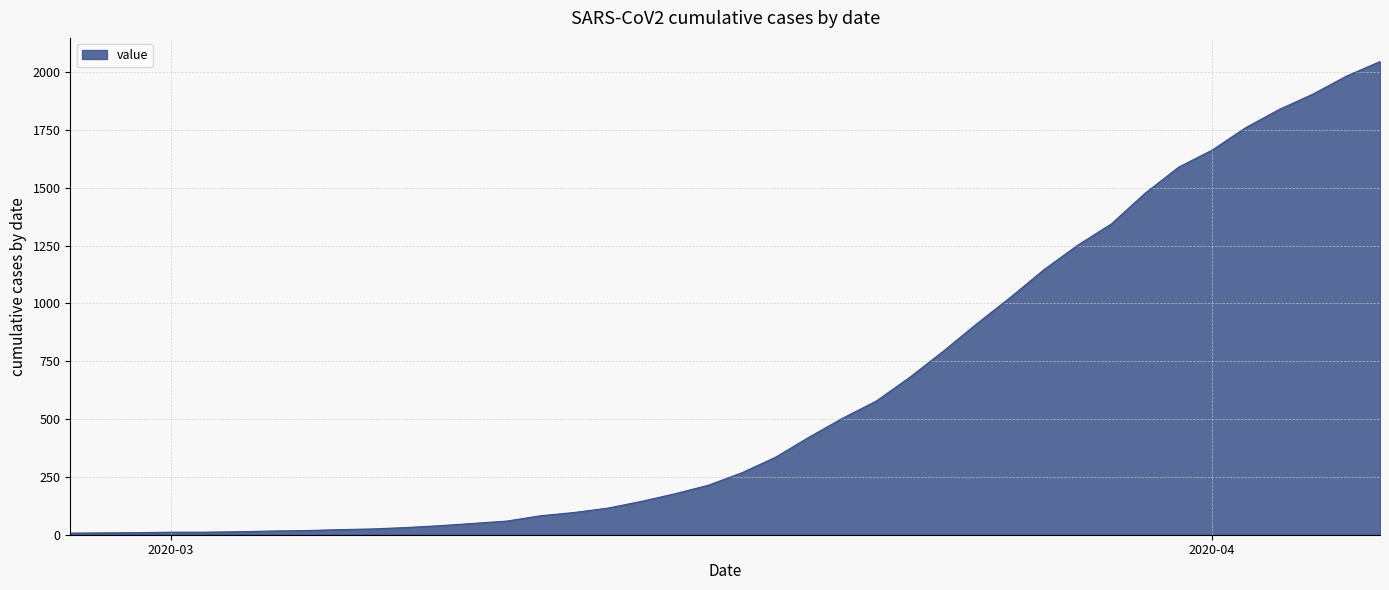

What is the greatest value displayed?

2046